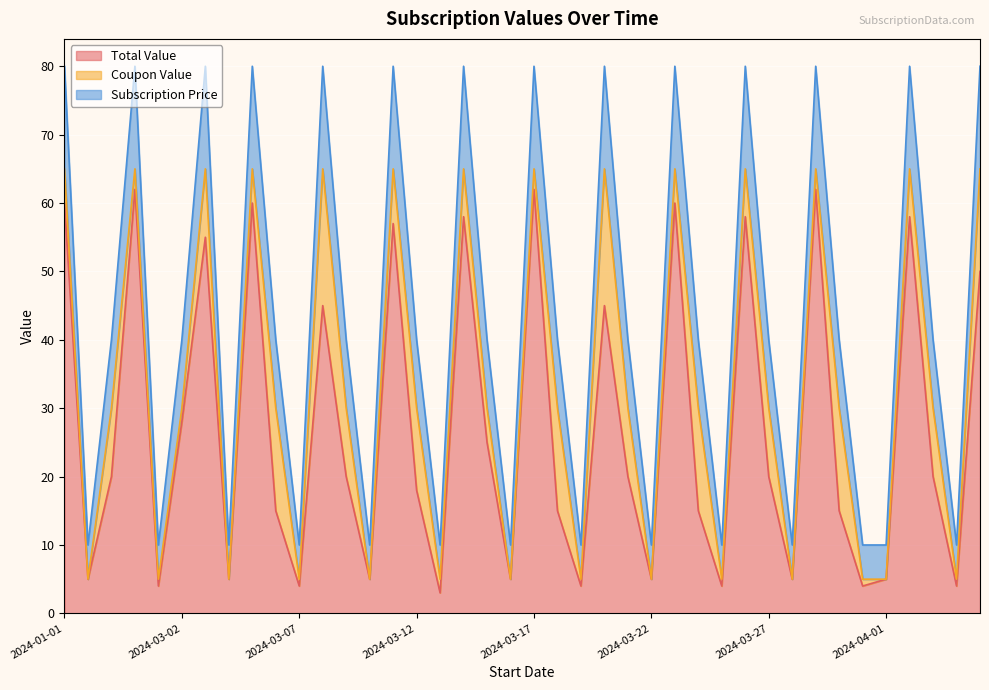

What is the difference between the Total Value values at 2024-04-04 and 2024-03-02?

24